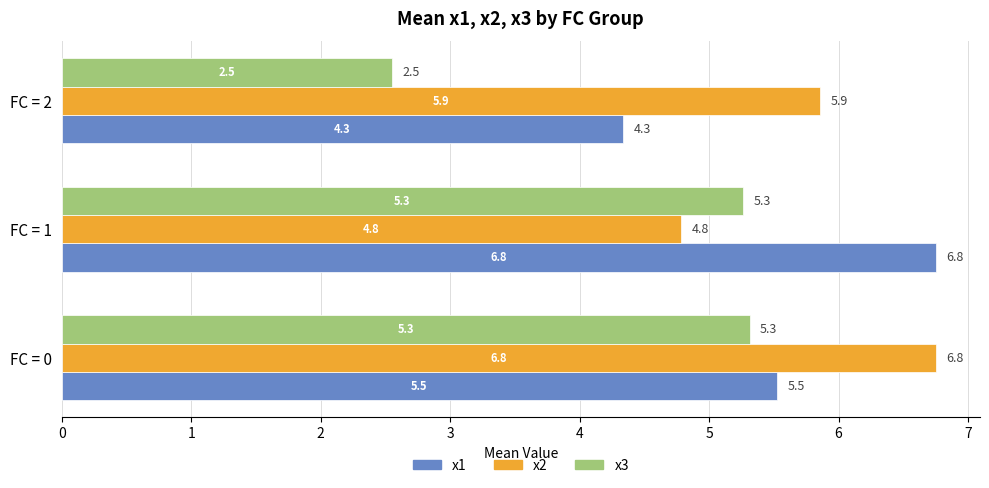

At which label is x2 closest to 5?

FC = 1